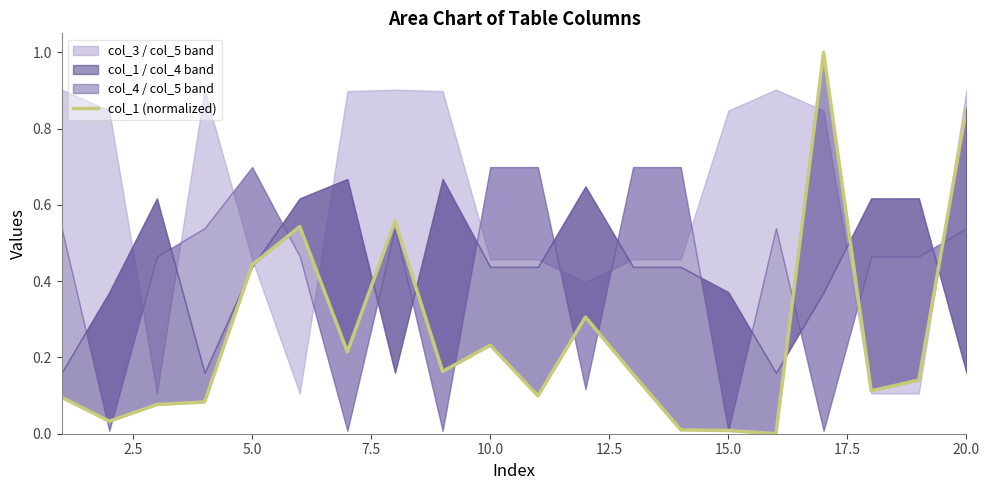

Between 20.0 and 14, which is larger?

20.0